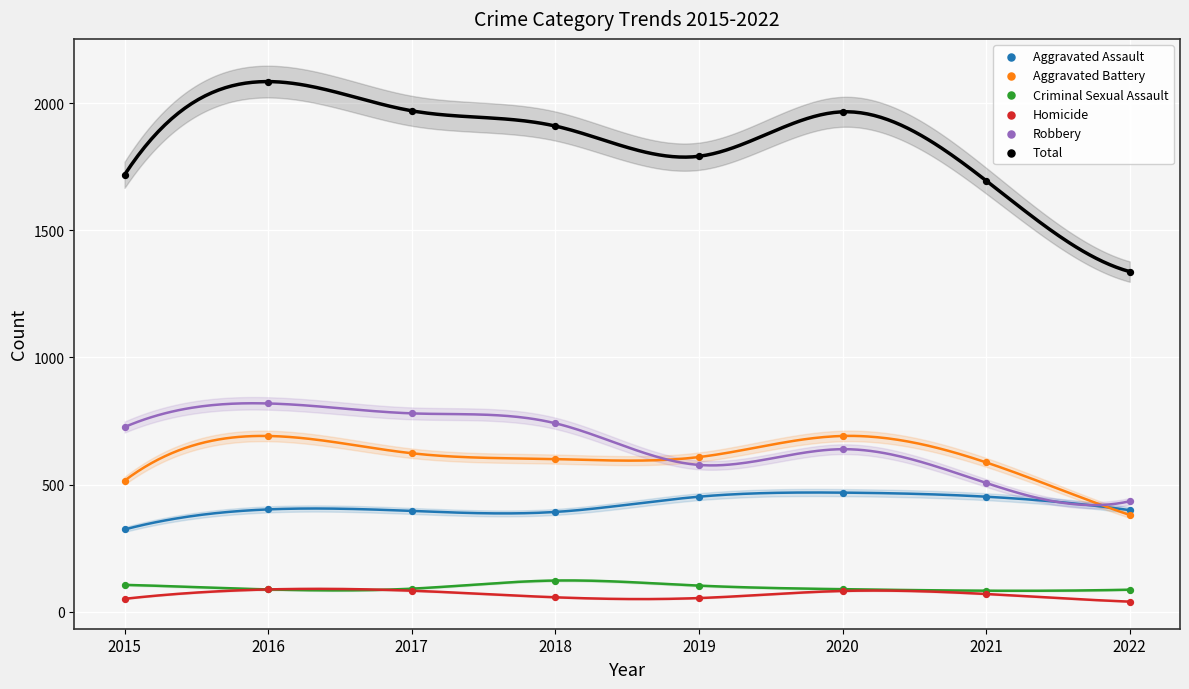

Across all series, what Y value is closest to 1062?

819